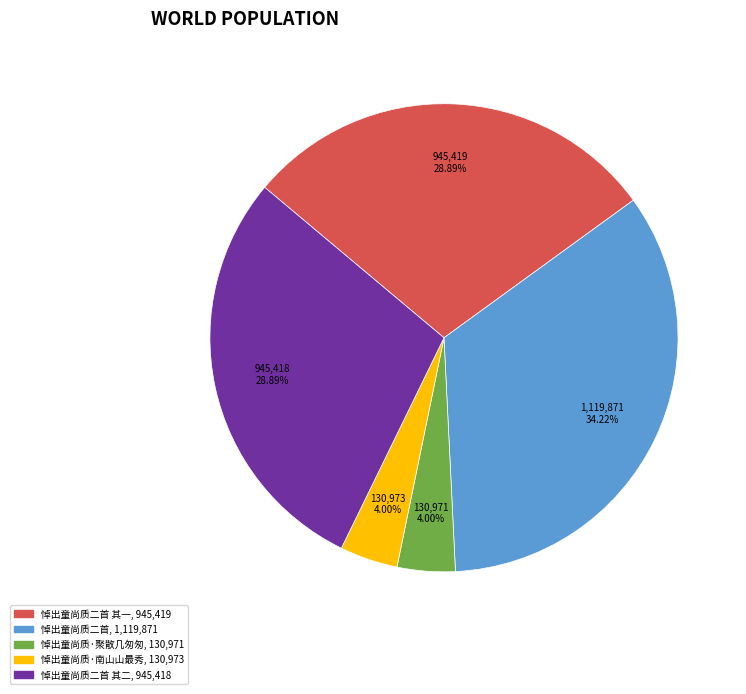

To the nearest percent, what is the average slice percentage?

20%